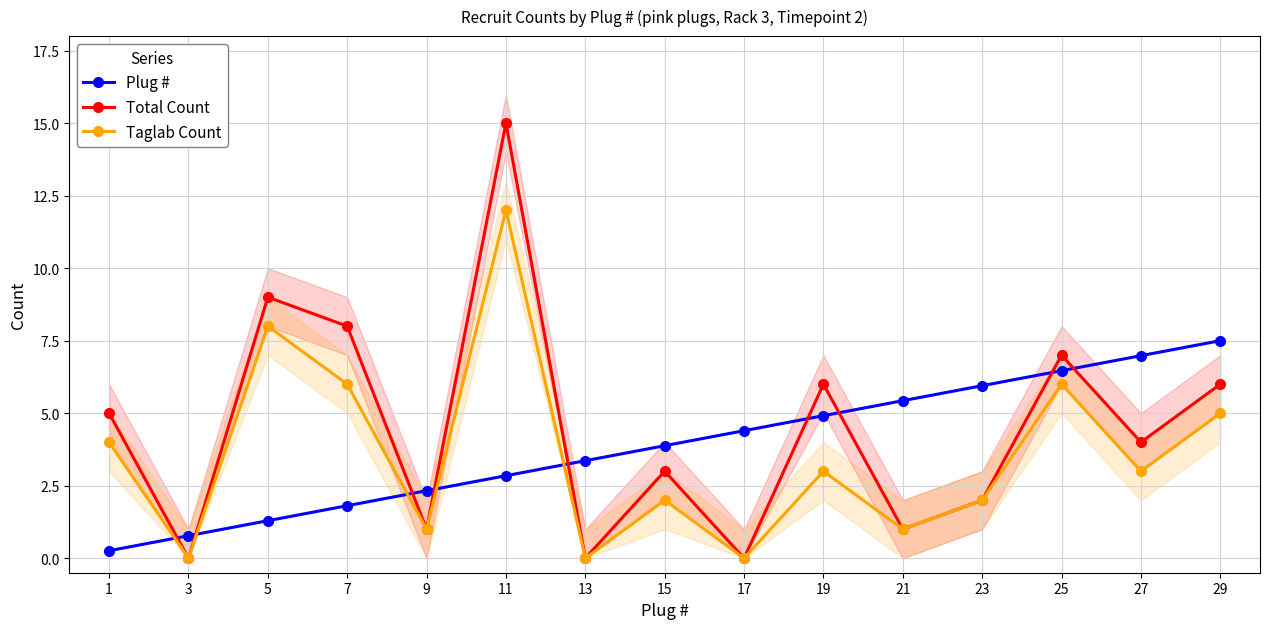

Which has a higher value, 17 or 27?

27